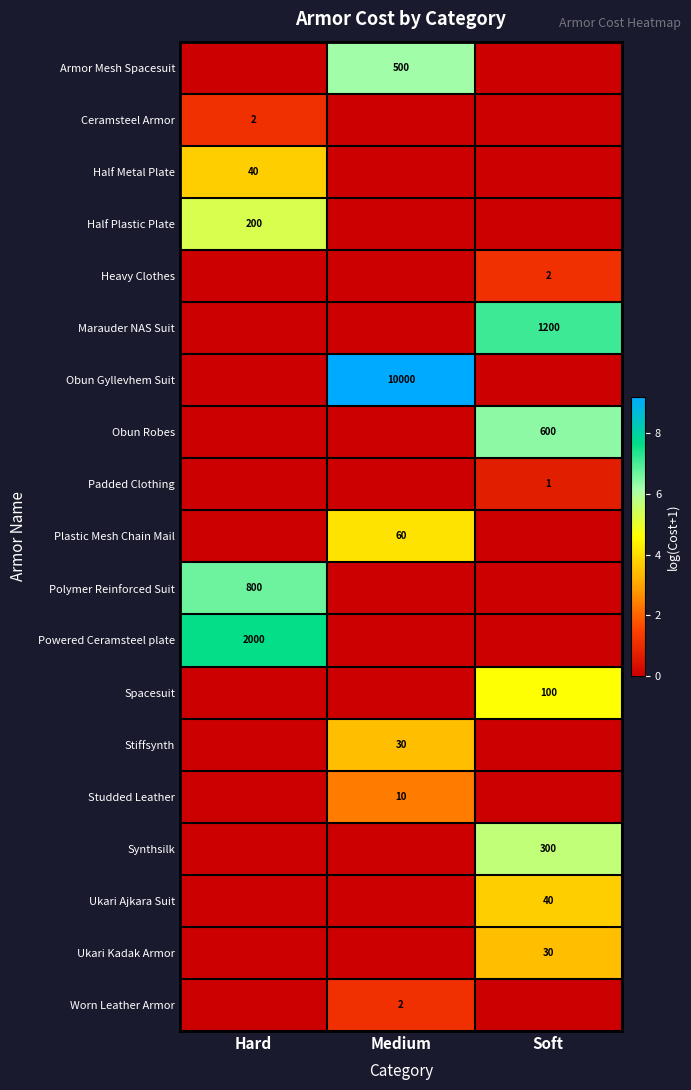

How many categories are shown in the chart?

3